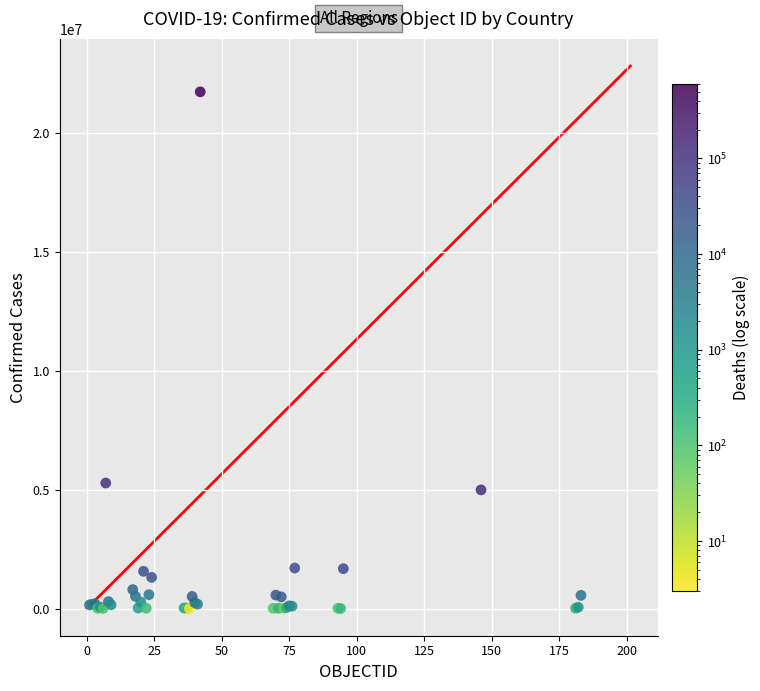

What Y value in the scatter plot is closest to 10863088?

5279818